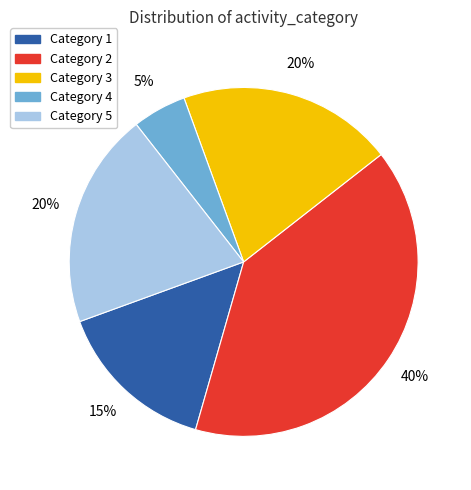

Does any single category account for the majority?

No